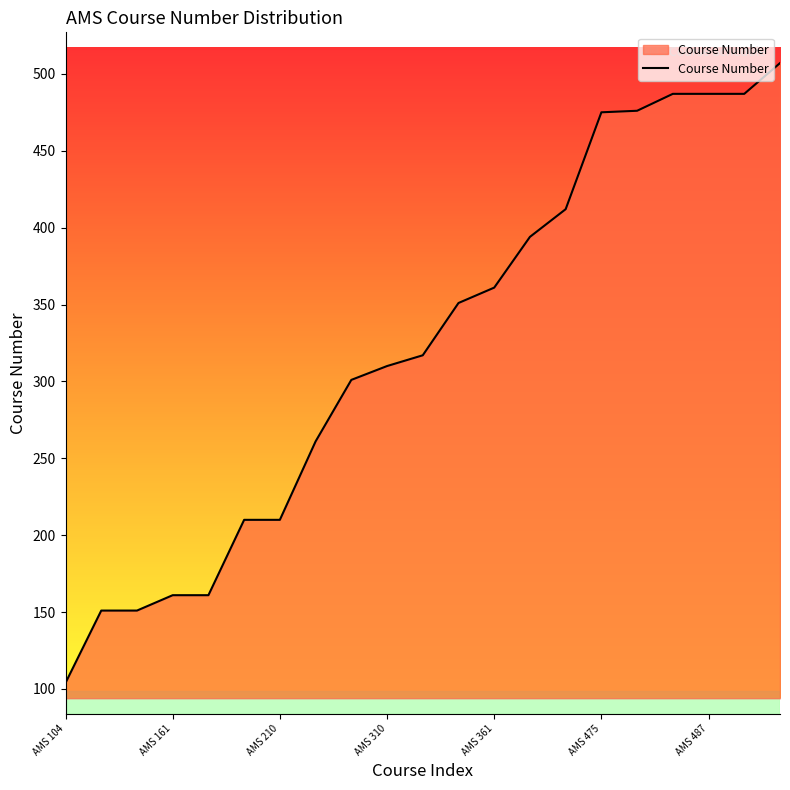

What is the difference between the maximum and minimum values?

403